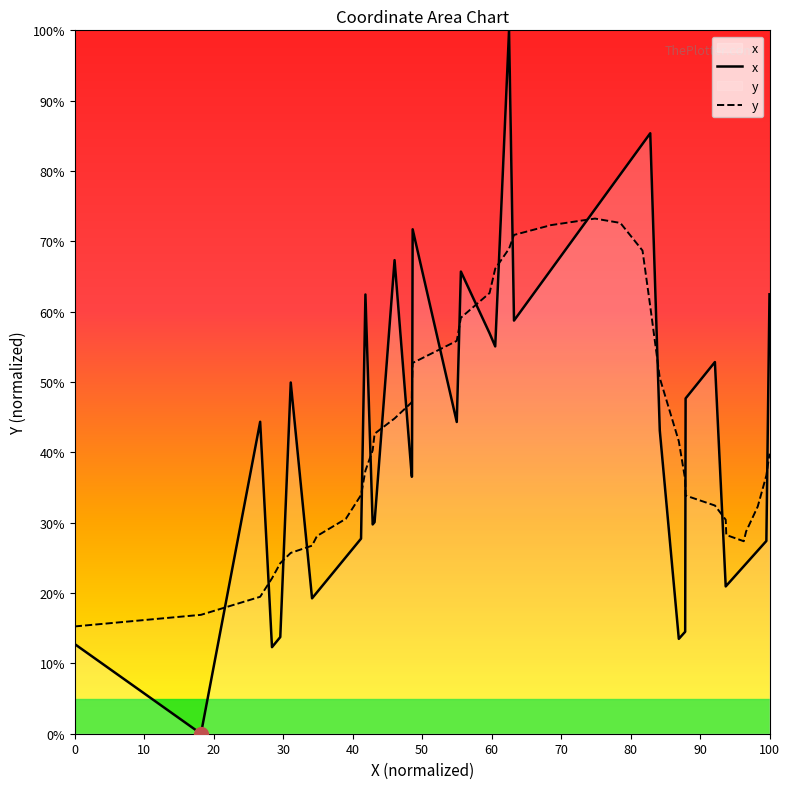

Does the chart display data point markers on the line(s)?

No